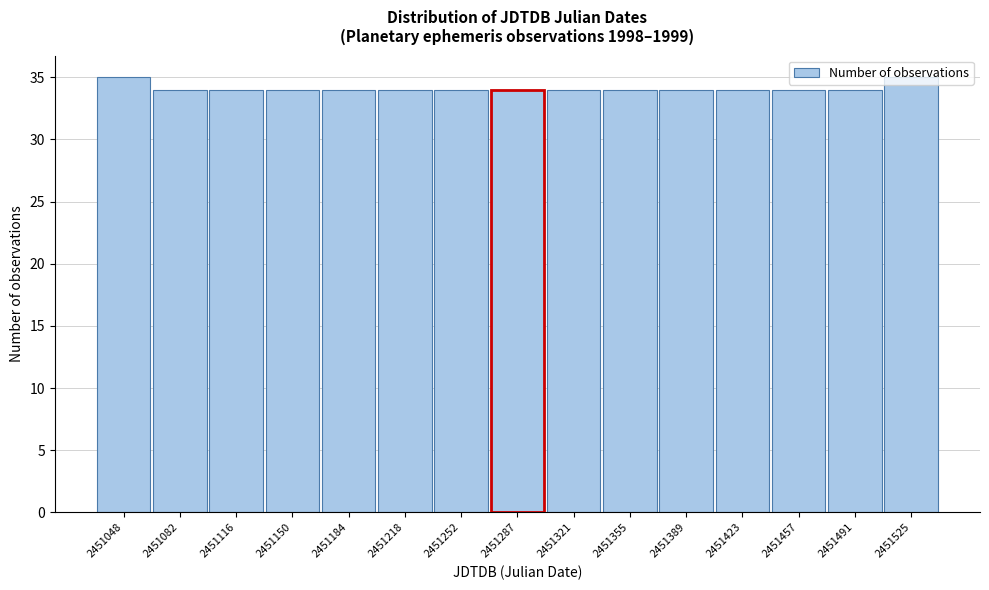

Reading left to right, list every bar in this chart as the range it spans on the x-axis followed by its height. Neither the bar edges nor the heights are printed on the chart, so give them approximately, as read against the axes.

2451030 to 2451065: 35
2451065 to 2451100: 34
2451100 to 2451135: 34
2451135 to 2451170: 34
2451170 to 2451200: 34
2451200 to 2451235: 34
2451235 to 2451270: 34
2451270 to 2451305: 34
2451305 to 2451340: 34
2451340 to 2451375: 34
2451375 to 2451405: 34
2451405 to 2451440: 34
2451440 to 2451475: 34
2451475 to 2451510: 34
2451510 to 2451545: 35